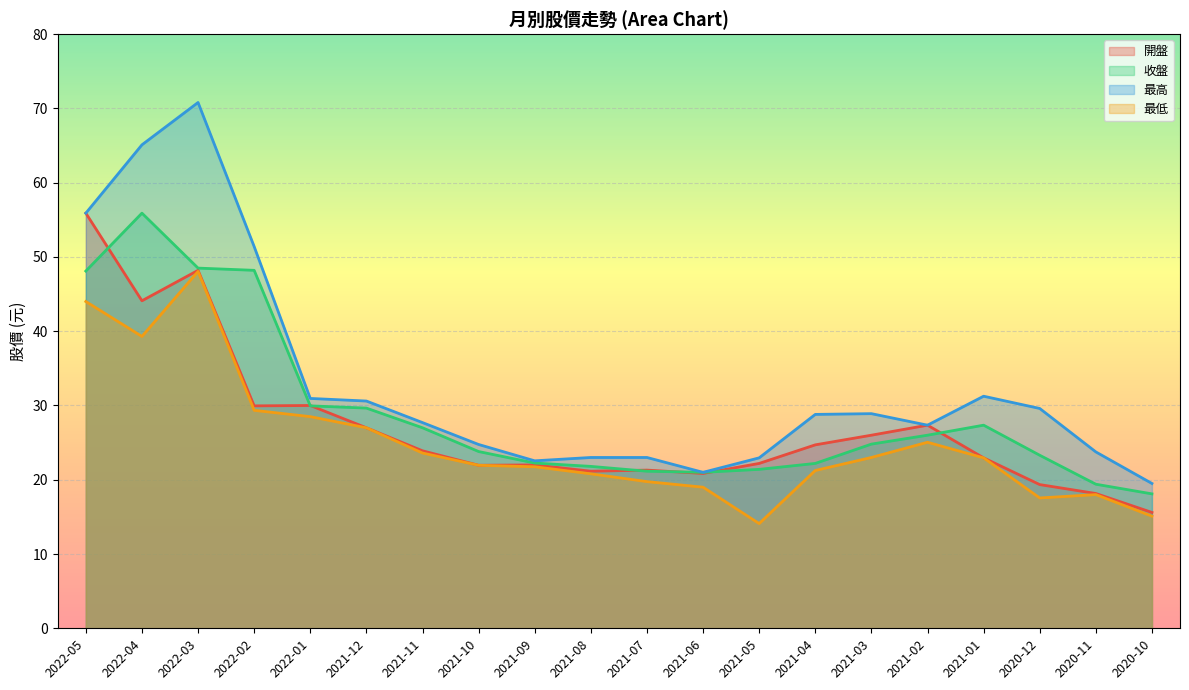

True or false: 收盤 has a value of 18.1 at 2020-10.

True